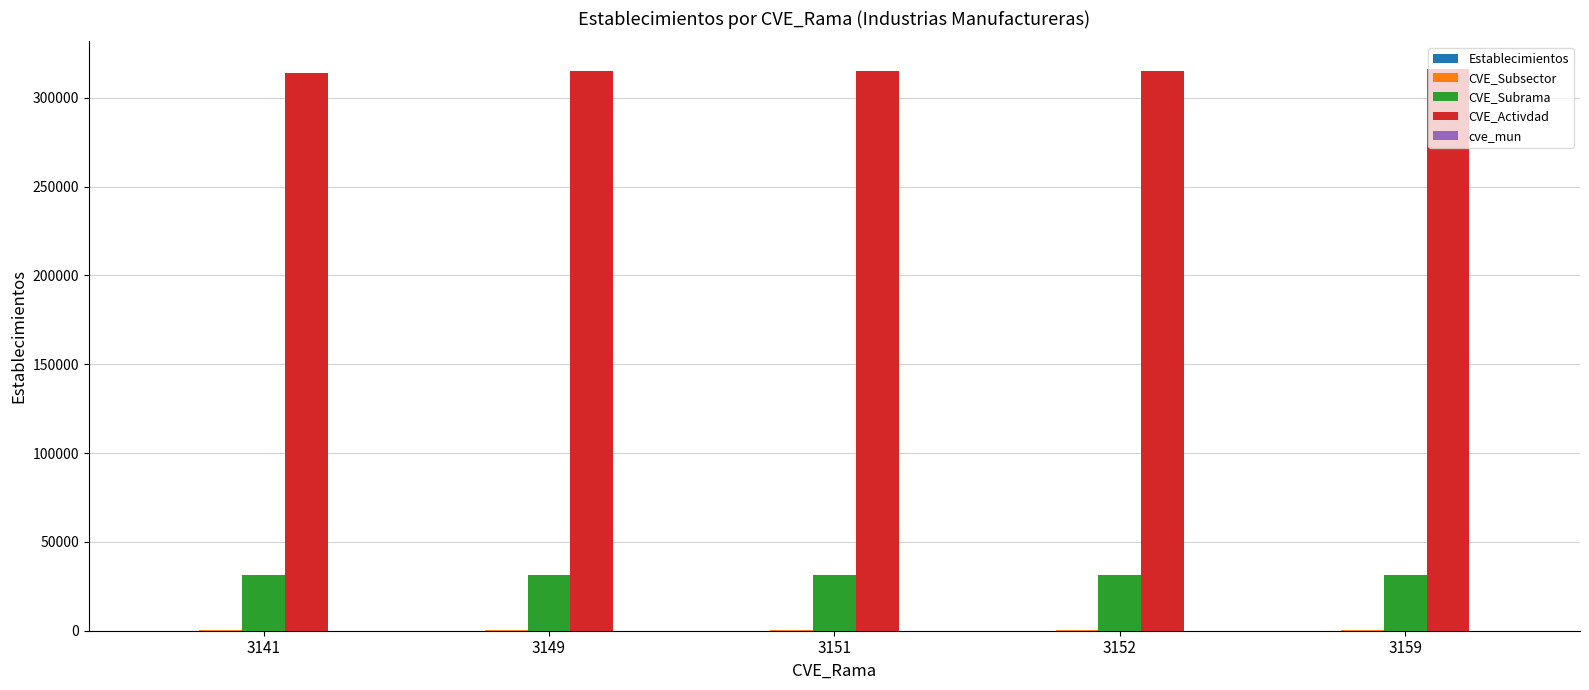

How many groups of bars are there?

5